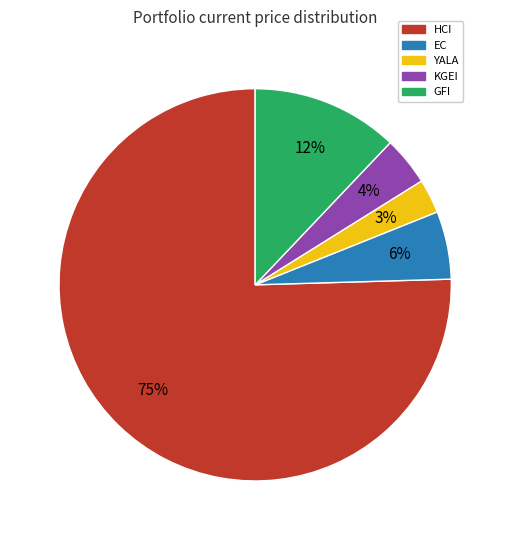

Is it true that HCI is 75% of the pie?

True